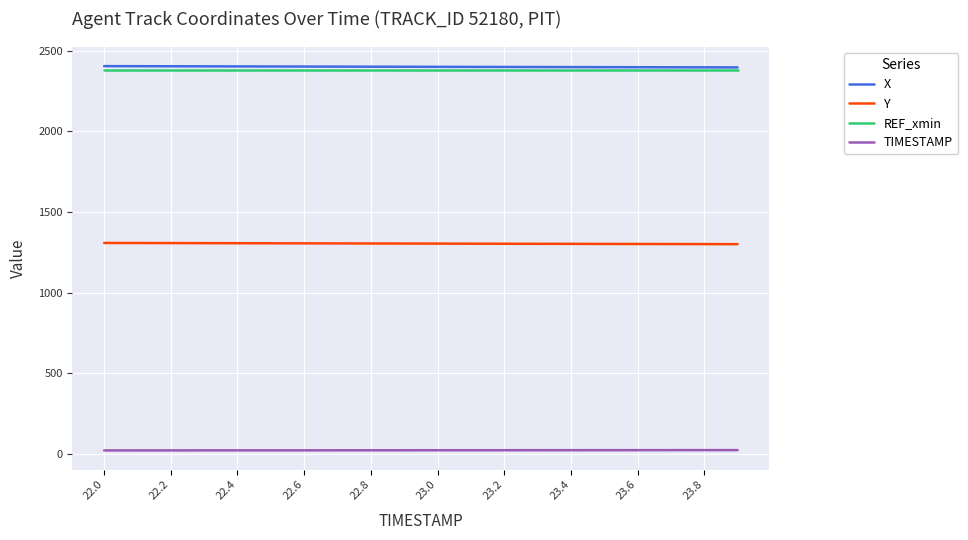

True or false: Y and REF_xmin intersect in this chart.

False